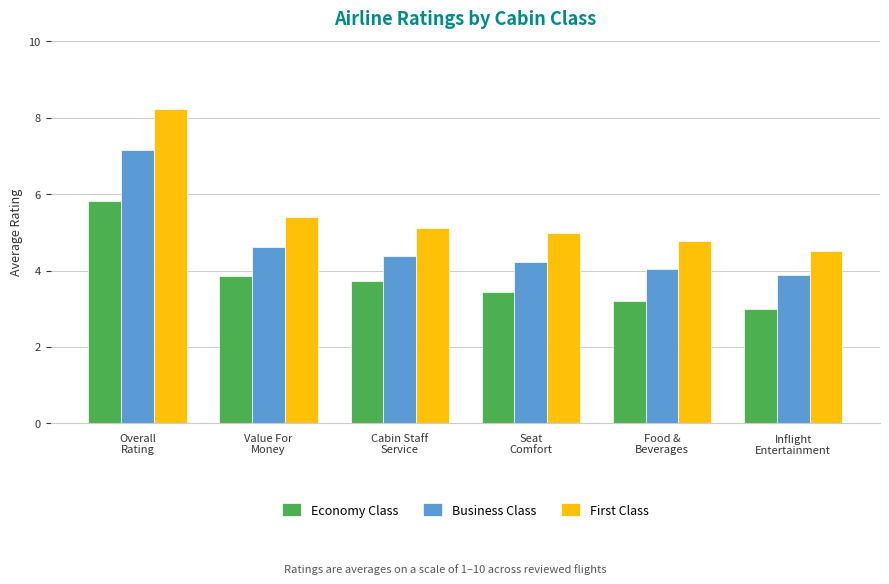

Which series has the largest total across all categories?

First Class